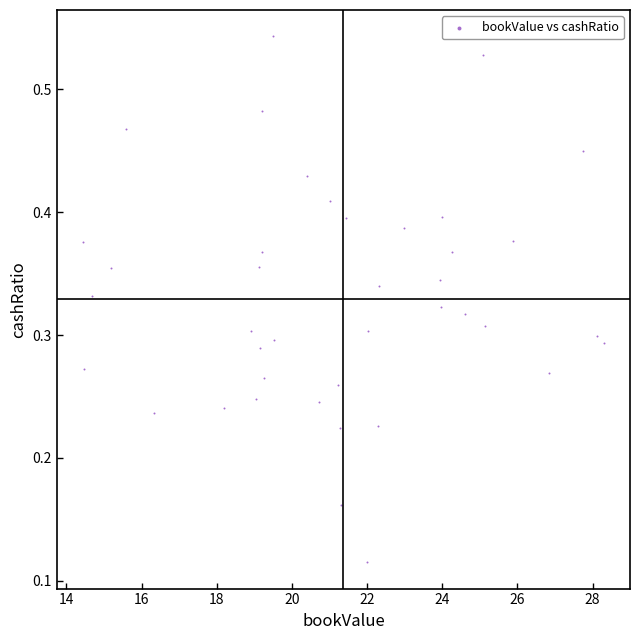

What is the range of X values (max minus min)?

13.9